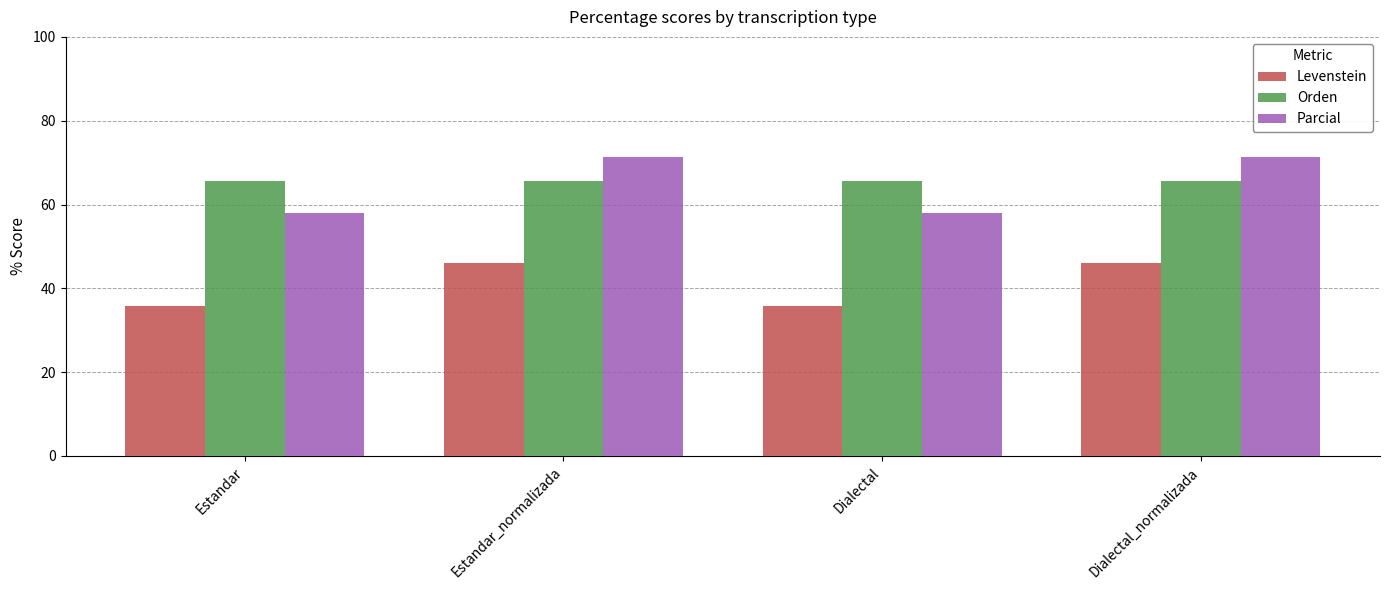

Reading left to right, what are all the values shown in this chart?

Levenstein: Estandar=35.7	Estandar_normalizada=46.2	Dialectal=35.7	Dialectal_normalizada=46.2
Orden: Estandar=65.6	Estandar_normalizada=65.6	Dialectal=65.6	Dialectal_normalizada=65.6
Parcial: Estandar=58.0	Estandar_normalizada=71.4	Dialectal=58.0	Dialectal_normalizada=71.4